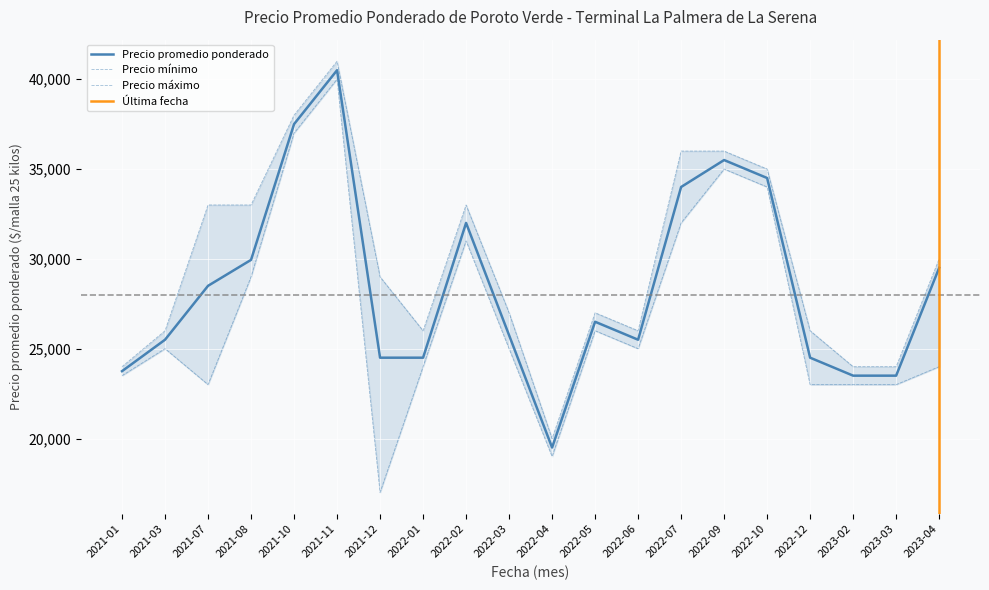

What is the approximate value of Precio promedio ponderado at 2021-08, to the nearest 100?

29900